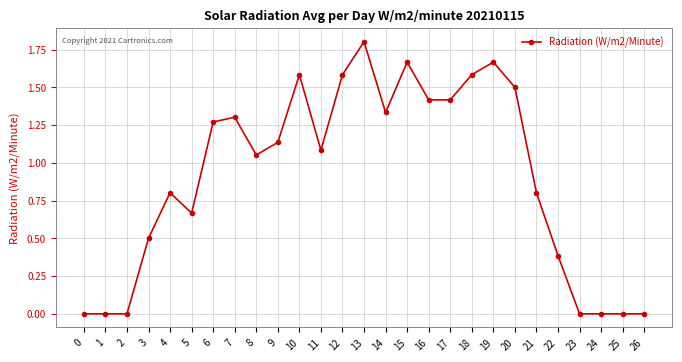

Which category has the highest value across all series?

13